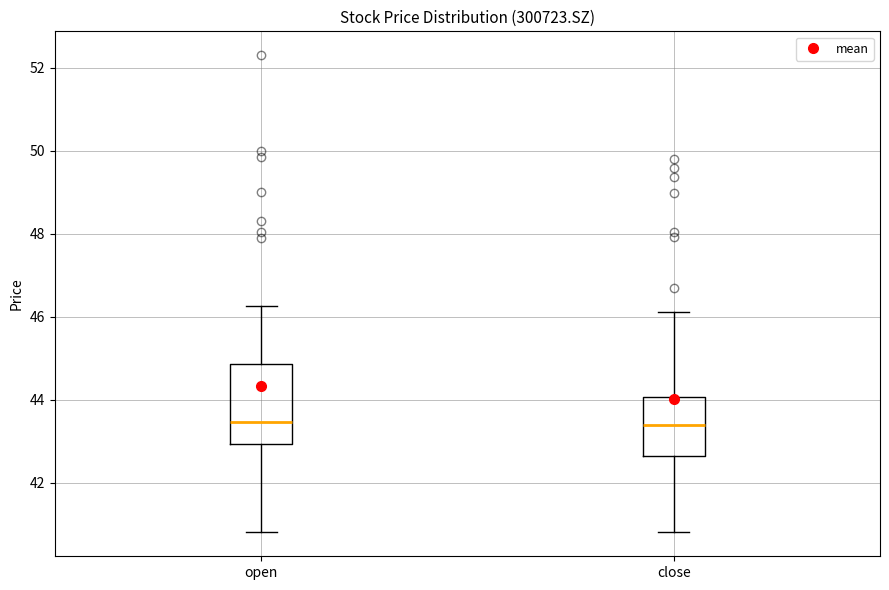

Reading left to right, read every box against the y-axis: the position of its median line, the range the box covers, and the ends of its whiskers. The values are not printed on the chart, so give them approximately, as read against the axis.

open: median 43.4, box 43.0 to 44.8, whiskers 40.8 to 46.2
close: median 43.4, box 42.6 to 44.0, whiskers 40.8 to 46.2